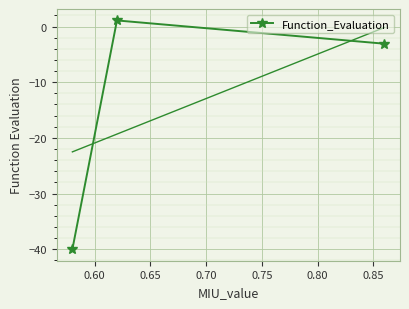

What is the lowest value of the Function_Evaluation series?

-40.0